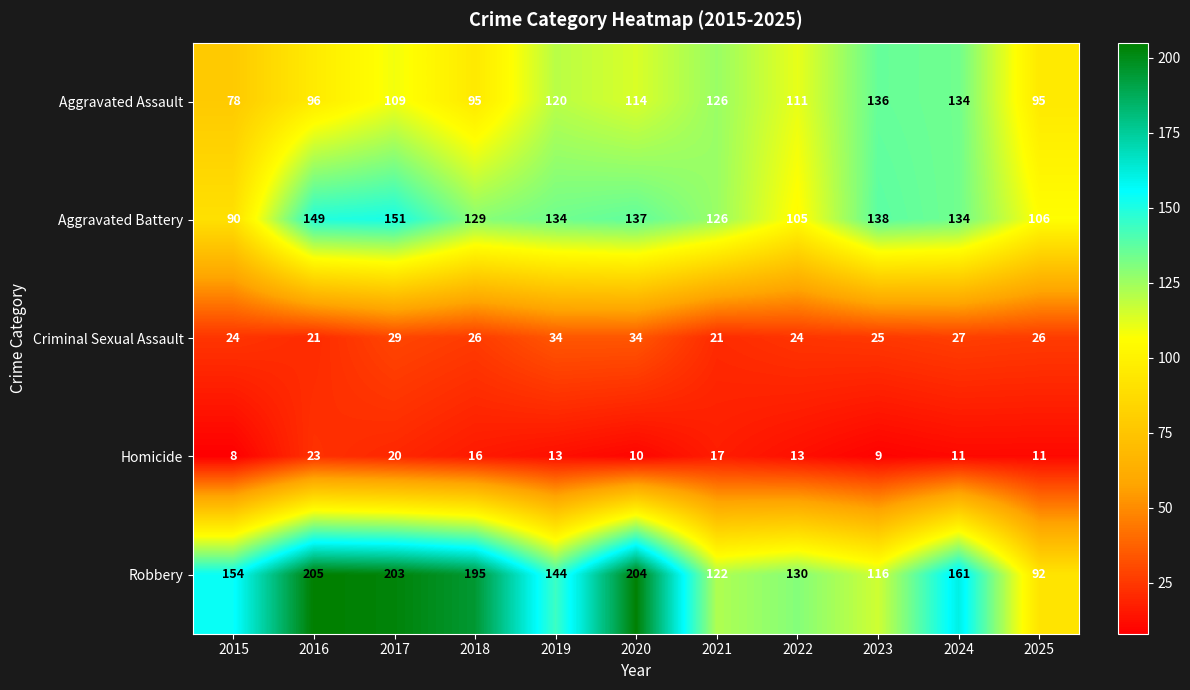

List the series in order of their peak value, lowest first.

Homicide, Criminal Sexual Assault, Aggravated Assault, Aggravated Battery, Robbery